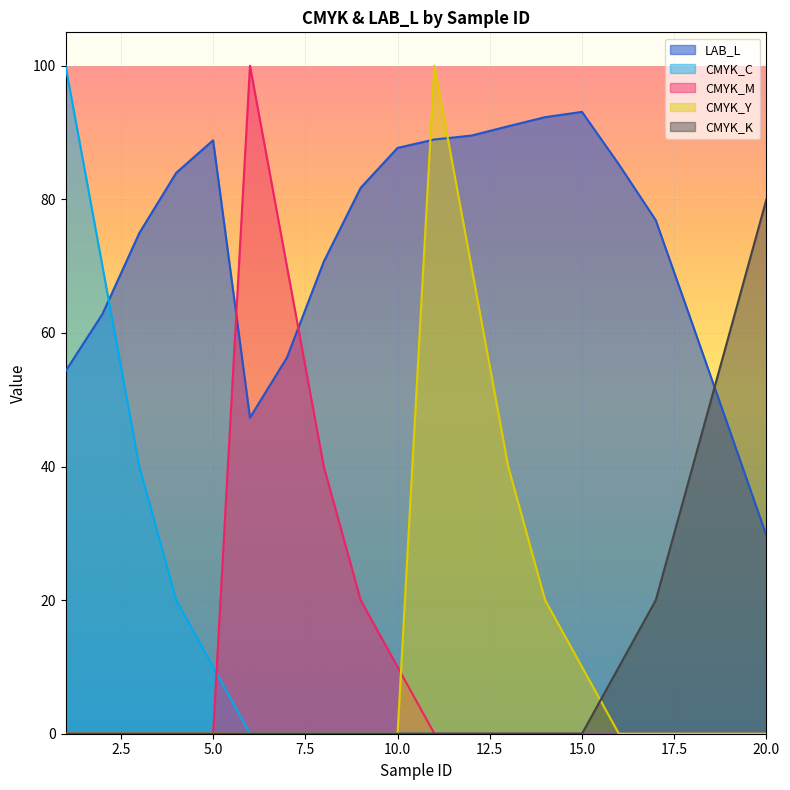

True or false: CMYK_C has more than 0 points higher than both neighbors.

False